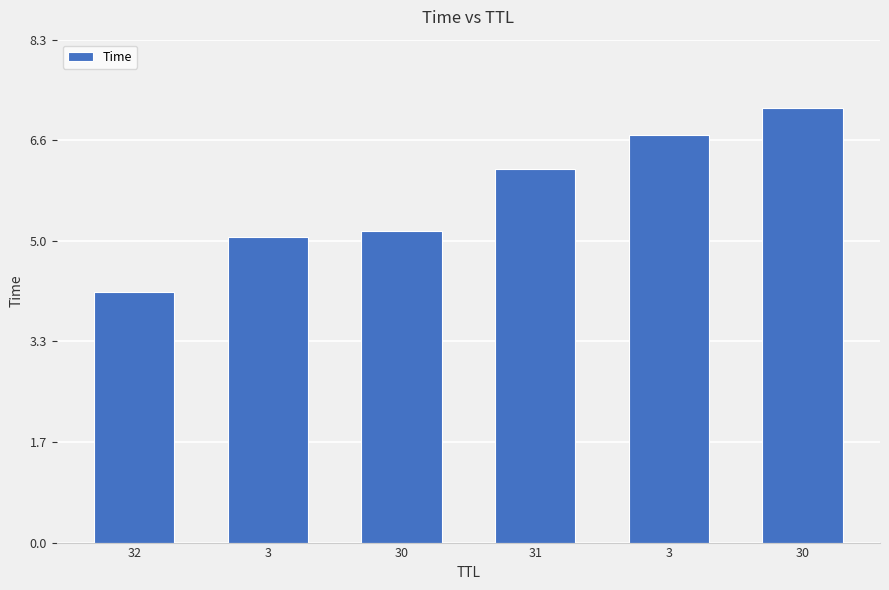

List the labels in order of value, smallest first.

32, 3, 30, 31, 3, 30